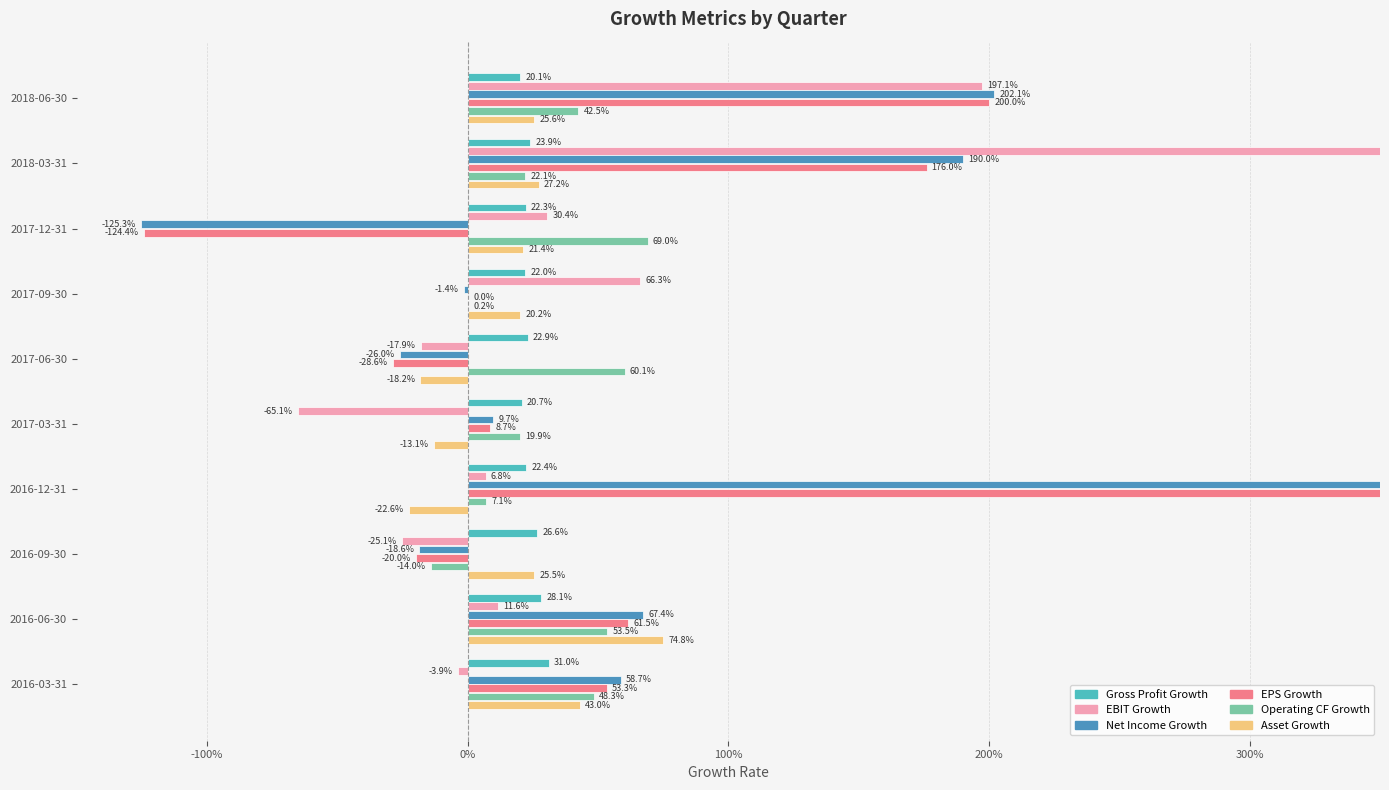

What position from the right is 2016-09-30?

3